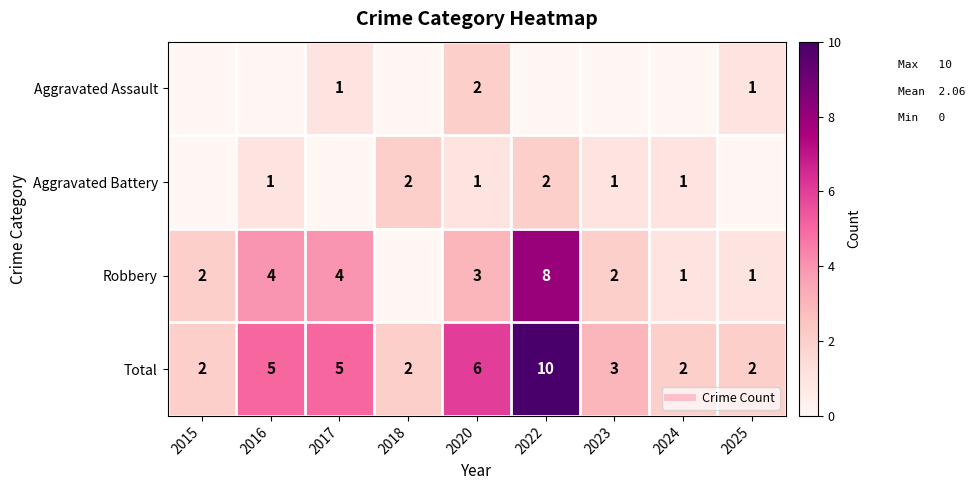

What is the difference between the highest and lowest values at 2024?

2